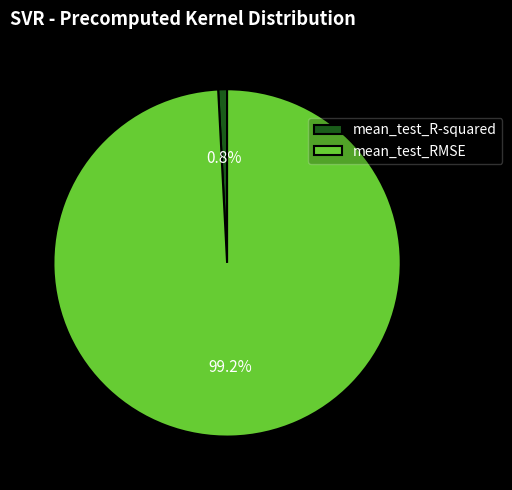

To the nearest percent, what percentage of the pie is mean_test_R-squared?

1%